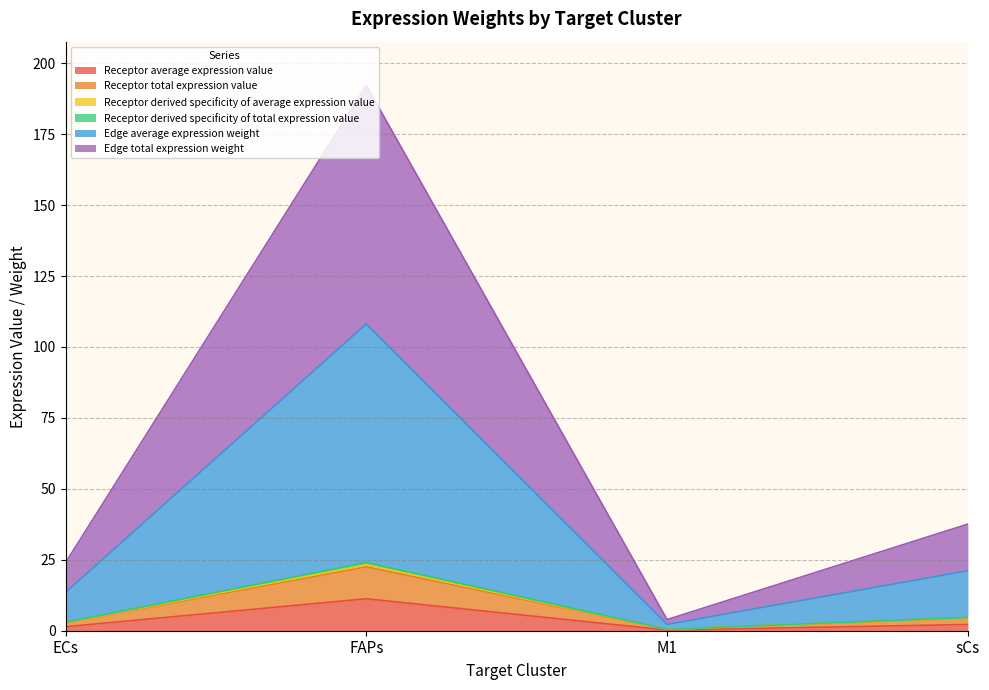

How many lines are shown in the chart?

6